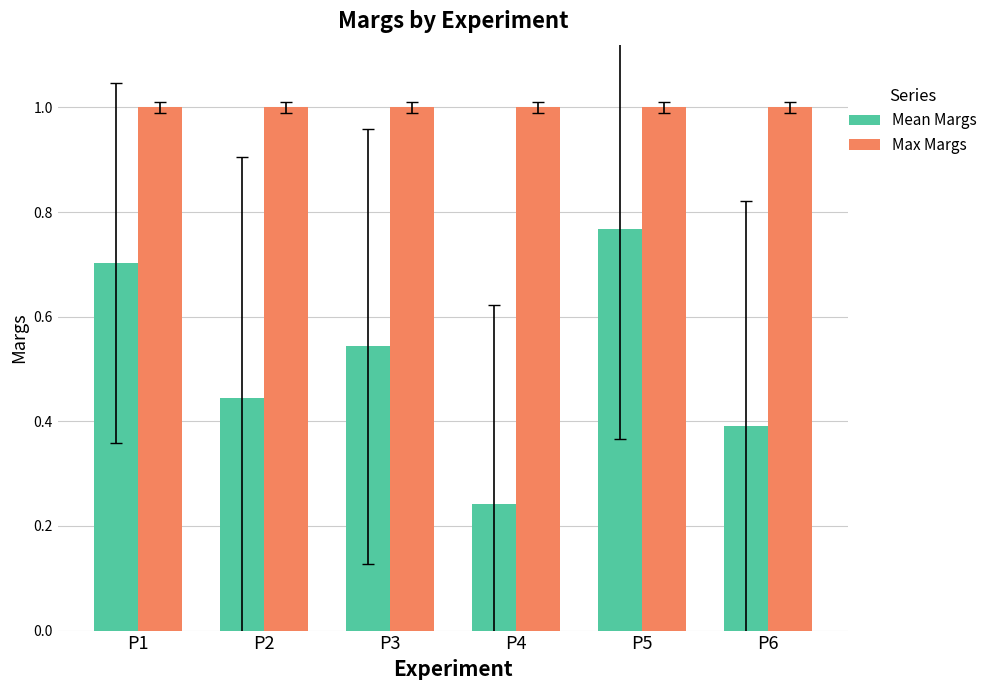

What is the lowest value of the Max Margs series?

1.0